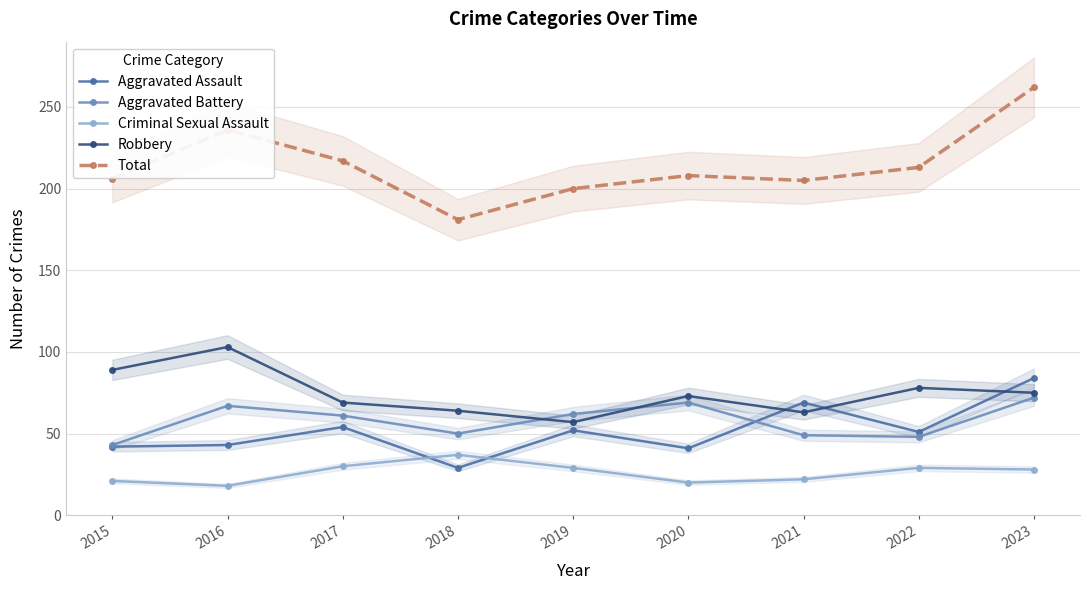

Reading right to left, list all the values displayed in this chart.

Aggravated Assault: 2023=84	2022=51	2021=69	2020=41	2019=52	2018=29	2017=54	2016=43	2015=42
Aggravated Battery: 2023=72	2022=48	2021=49	2020=69	2019=62	2018=50	2017=61	2016=67	2015=43
Criminal Sexual Assault: 2023=28	2022=29	2021=22	2020=20	2019=29	2018=37	2017=30	2016=18	2015=21
Robbery: 2023=75	2022=78	2021=63	2020=73	2019=57	2018=64	2017=69	2016=103	2015=89
Total: 2023=262	2022=213	2021=205	2020=208	2019=200	2018=181	2017=217	2016=236	2015=206